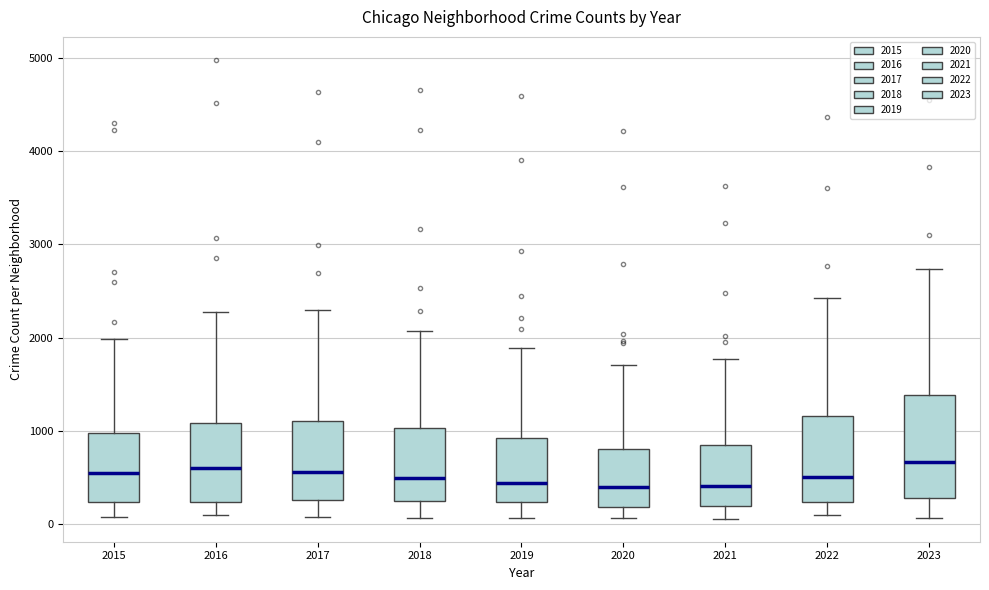

Reading left to right, read every box against the y-axis: the position of its median line, the range the box covers, and the ends of its whiskers. The values are not printed on the chart, so give them approximately, as read against the axis.

2015: median 500, box 200 to 1000, whiskers 100 to 2000
2016: median 600, box 200 to 1100, whiskers 100 to 2300
2017: median 600, box 300 to 1100, whiskers 100 to 2300
2018: median 500, box 200 to 1000, whiskers 100 to 2100
2019: median 400, box 200 to 900, whiskers 100 to 1900
2020: median 400, box 200 to 800, whiskers 100 to 1700
2021: median 400, box 200 to 900, whiskers 100 to 1800
2022: median 500, box 200 to 1200, whiskers 100 to 2400
2023: median 700, box 300 to 1400, whiskers 100 to 2700